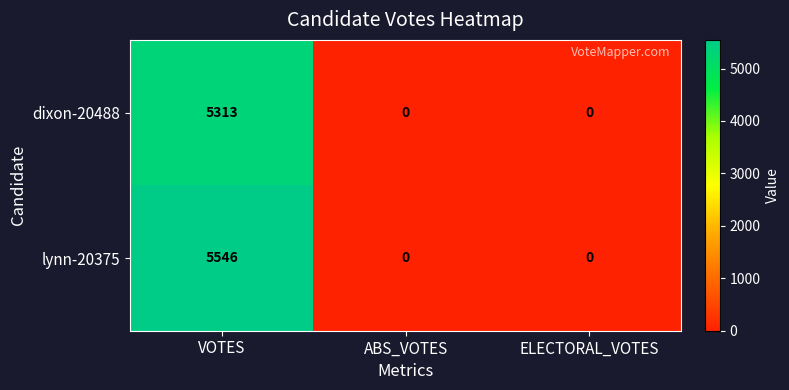

At which category is the sum across all series the highest?

VOTES